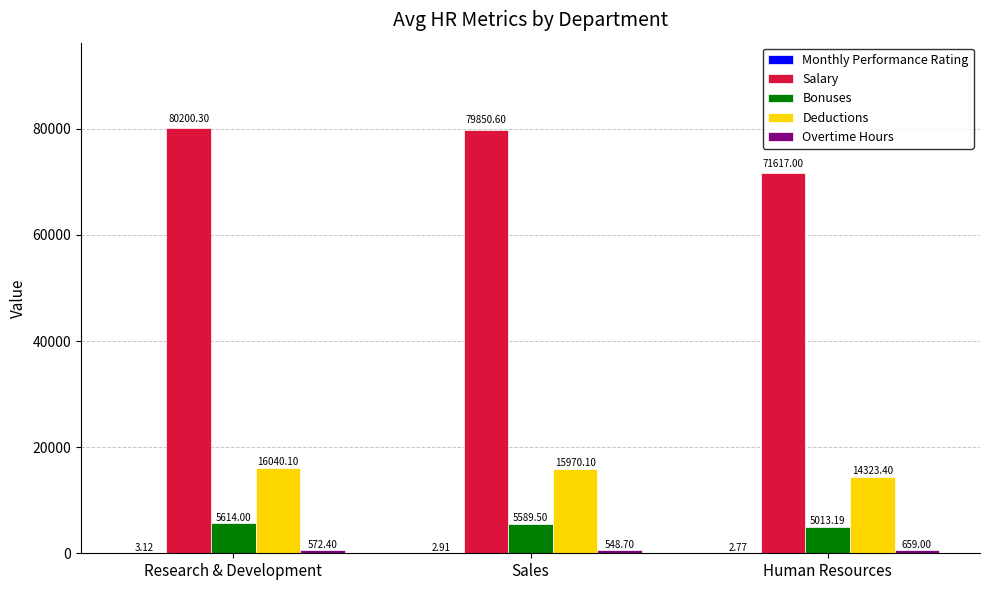

Count the number of categories in the chart.

3